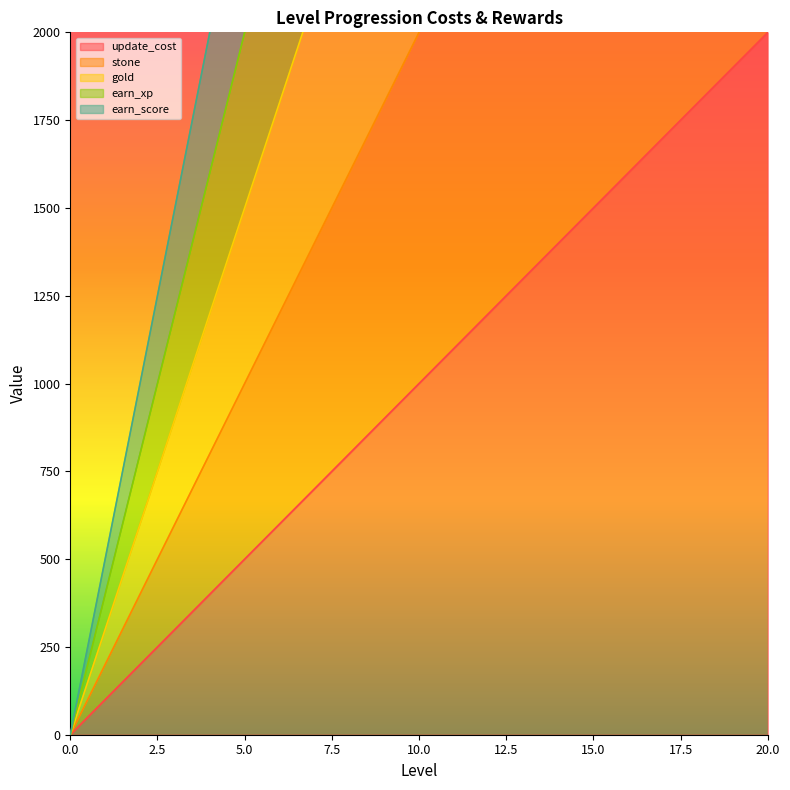

List the series in order of their overall mean, highest first.

earn_score, earn_xp, gold, stone, update_cost